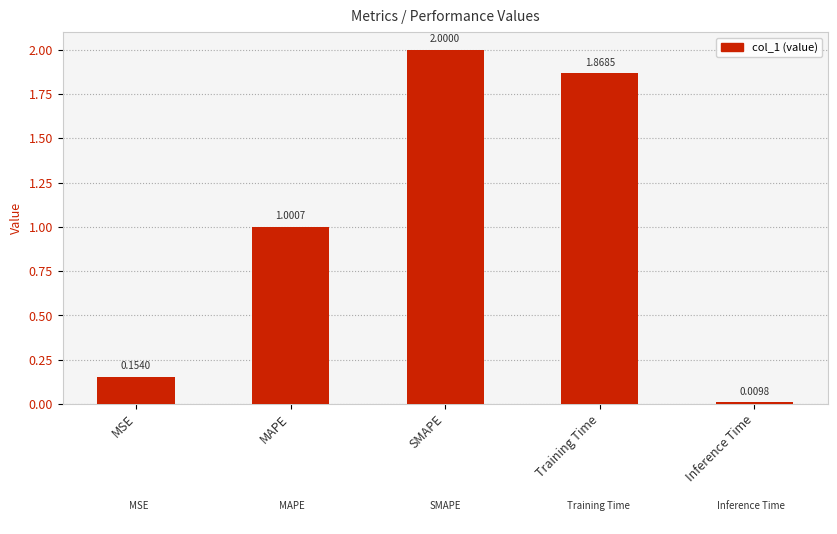

At which category does the chart reach its minimum across all series?

Inference Time